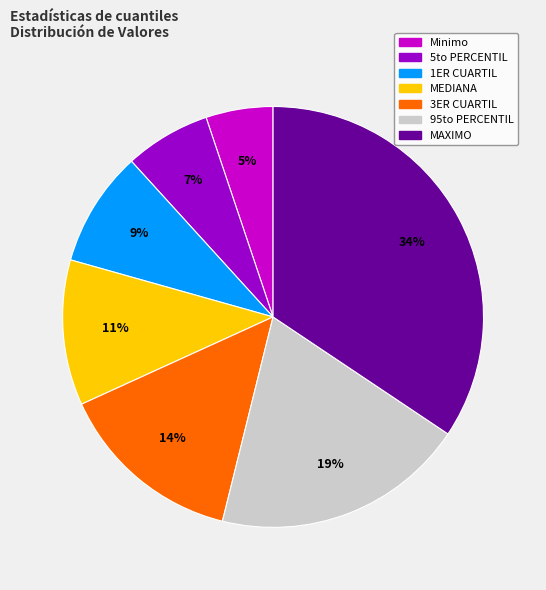

To the nearest percent, what is the difference between the largest and smallest slice percentages?

29%